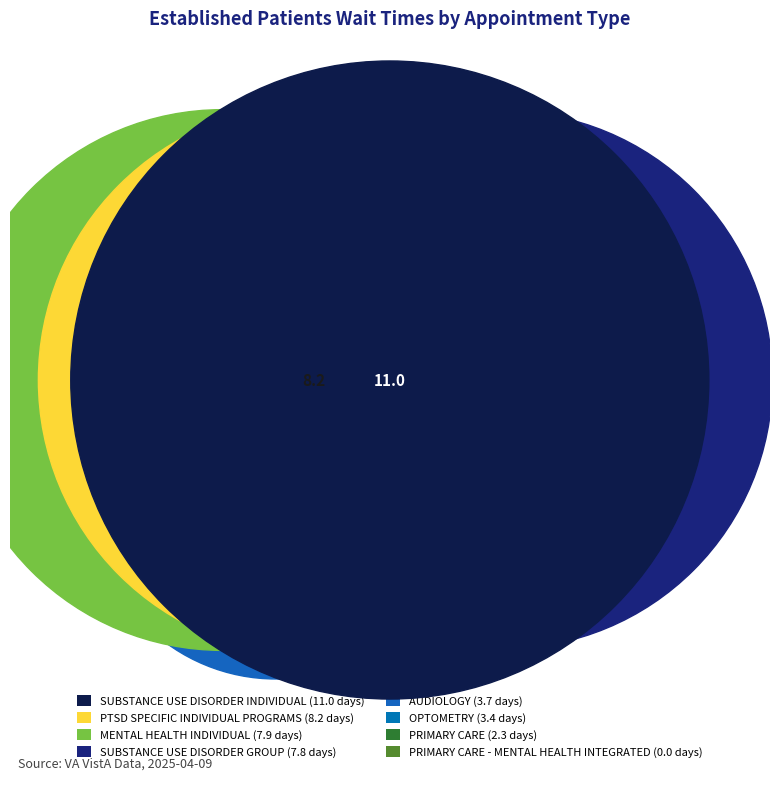

Is it true that PRIMARY CARE is 5% of the pie?

True